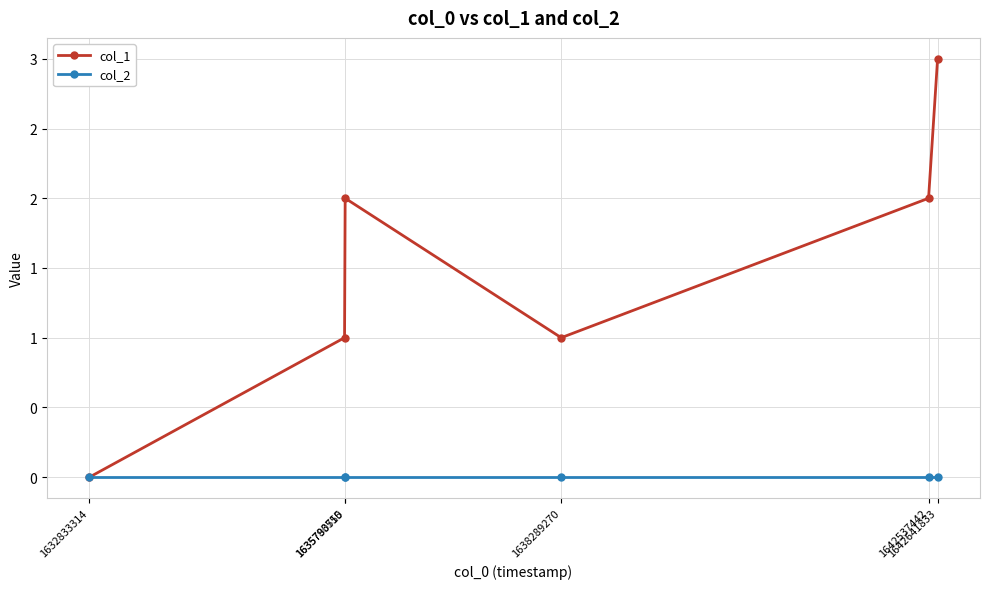

Does the chart have visible grid lines?

Yes